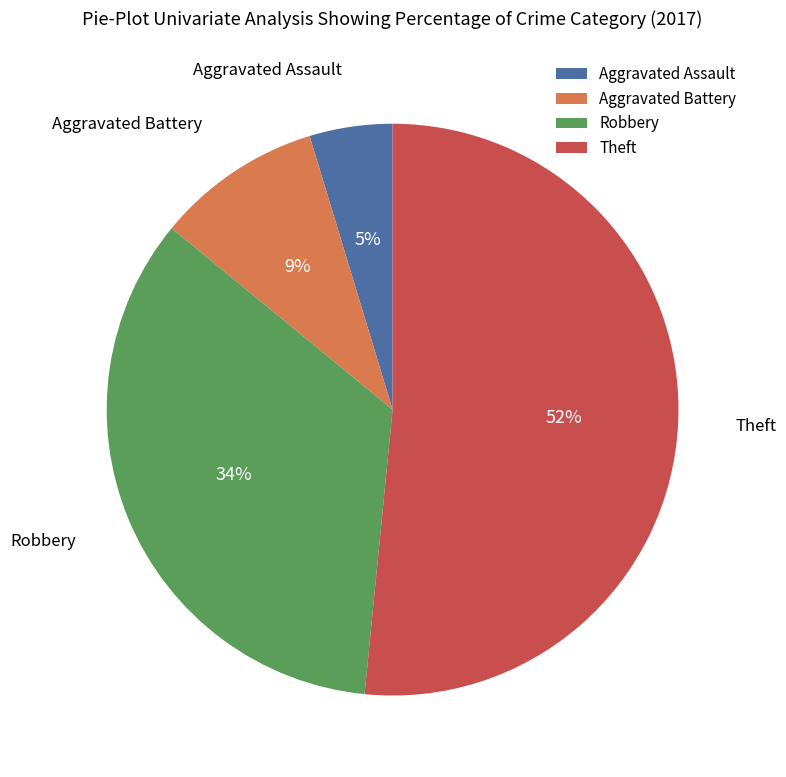

To the nearest percent, what is the average slice percentage?

25%